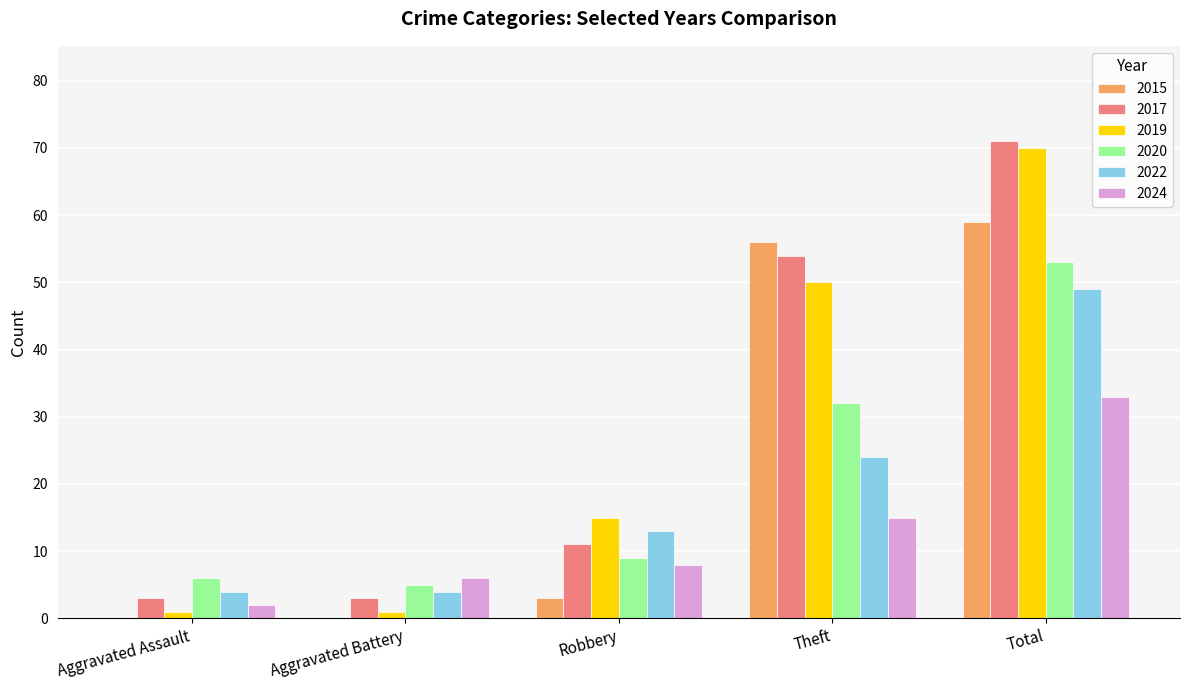

How many series are shown in this chart?

6